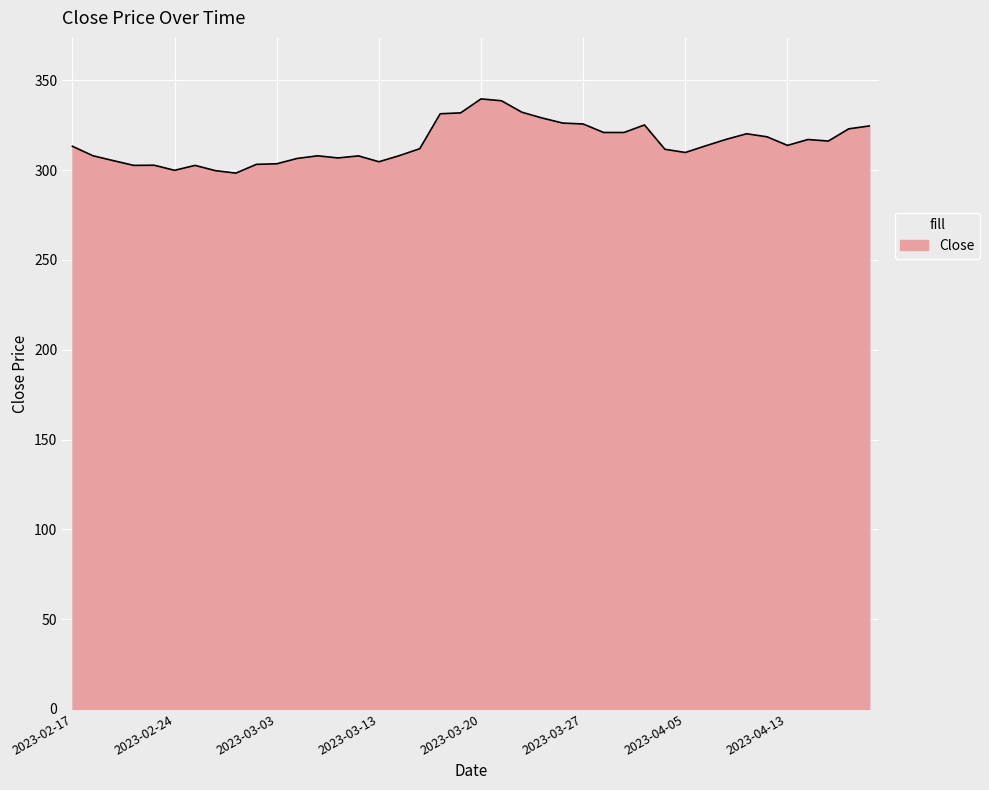

What is the minimum value shown in the chart?

298.3